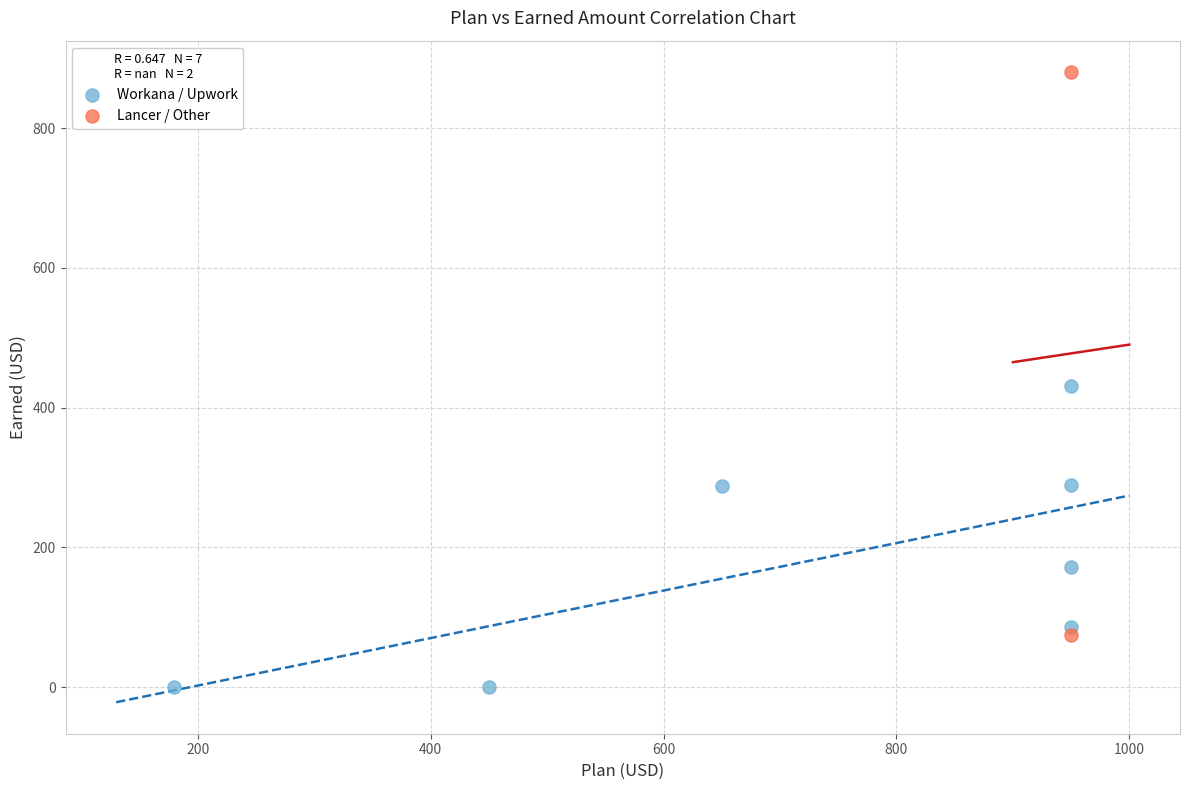

What are all the series names shown in the legend?

Workana / Upwork, Lancer / Other